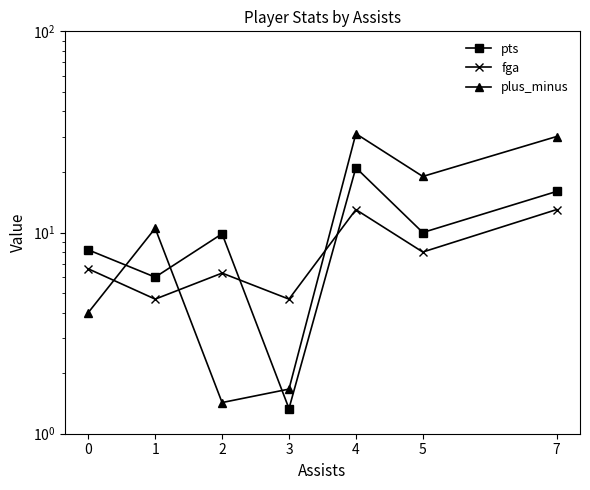

Reading right to left, what are all the values shown in this chart?

pts: 7=16.0	5=10.0	4=21.0	3=1.3	2=9.9	1=6.0	0=8.2
fga: 7=13.0	5=8.0	4=13.0	3=4.7	2=6.3	1=4.7	0=6.6
plus_minus: 7=30.0	5=19.0	4=31.0	3=1.7	2=1.4	1=10.5	0=4.0